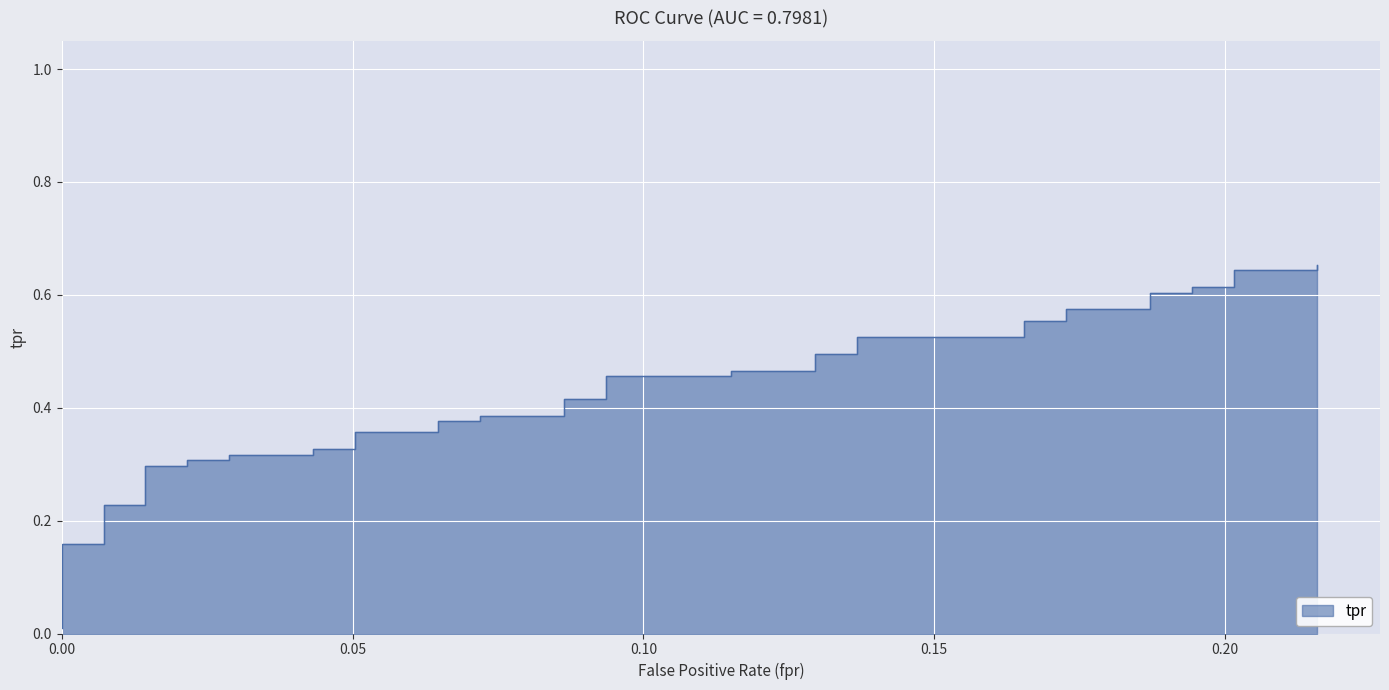

What is the sum of all values?

16.9